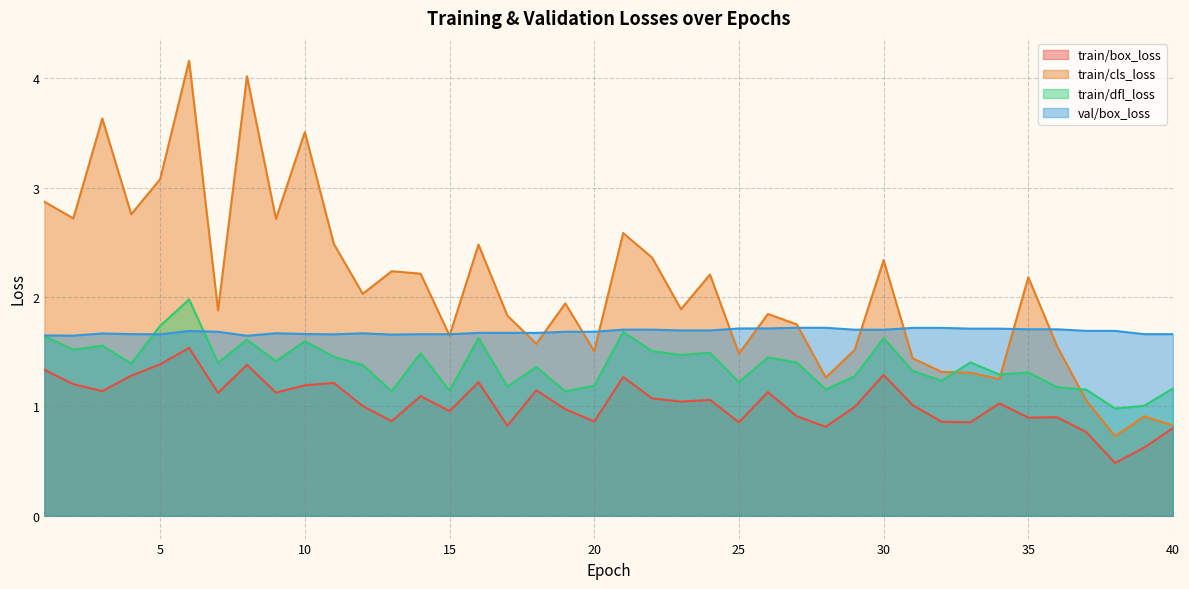

What are all the series names shown in the legend?

train/box_loss, train/cls_loss, train/dfl_loss, val/box_loss